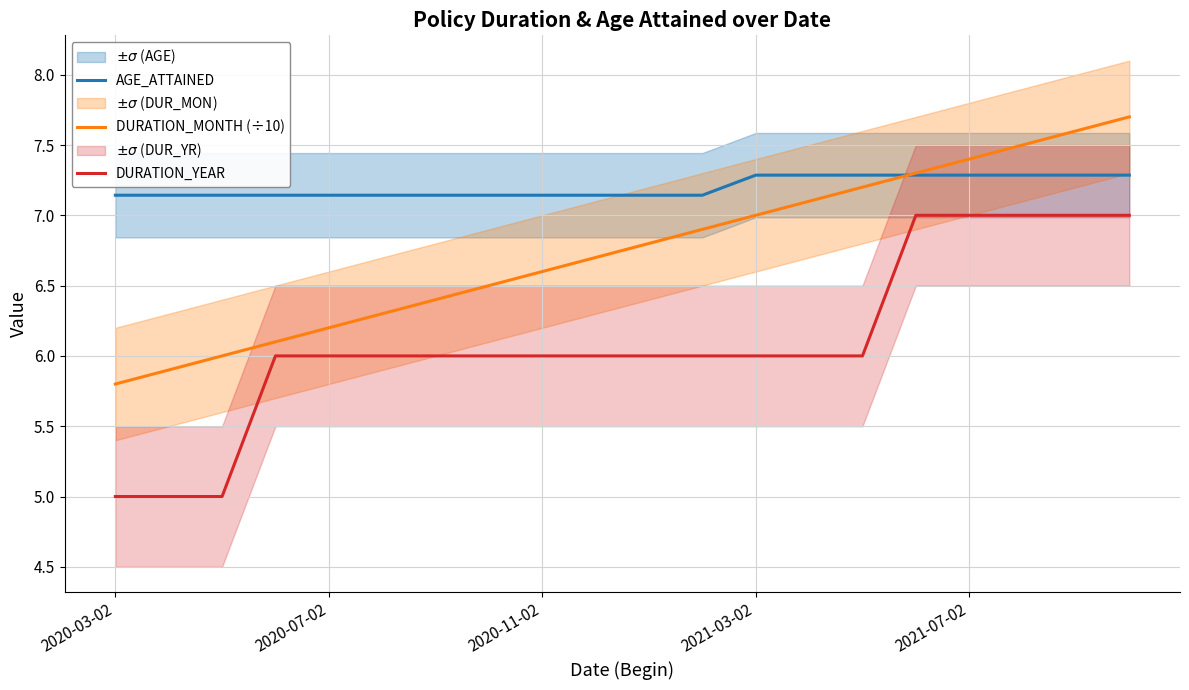

Count the DURATION_YEAR values in the range 6 to 7.

17